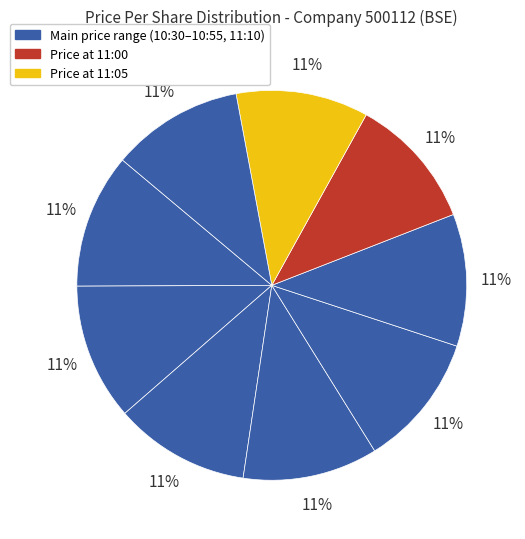

How many segments does this pie chart have?

9